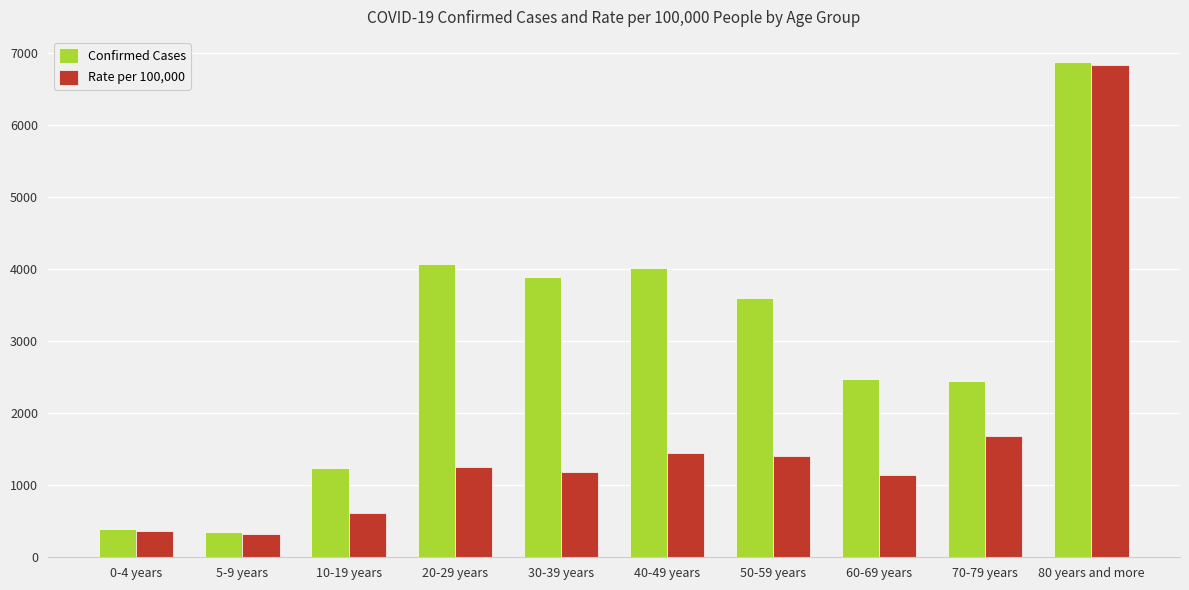

What is the difference between the second highest and minimum values in the Confirmed Cases series?

3720.0